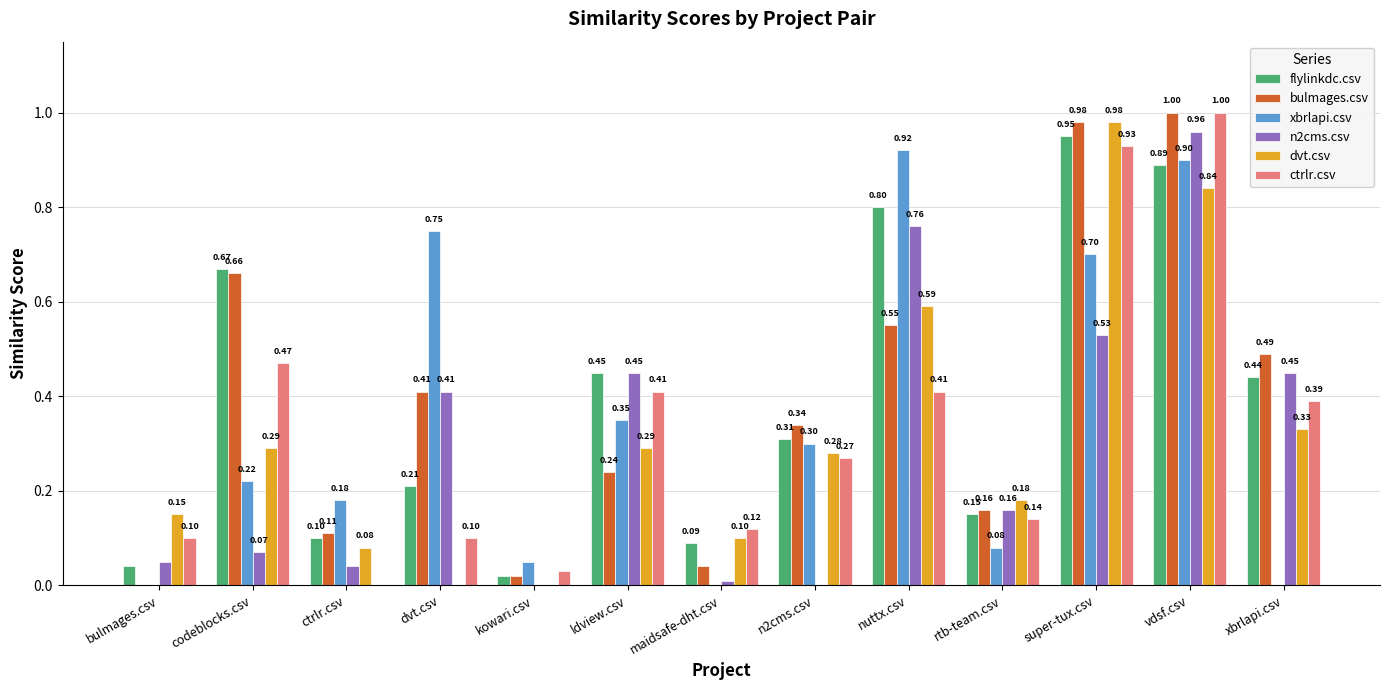

Does the chart contain stacked bars?

No